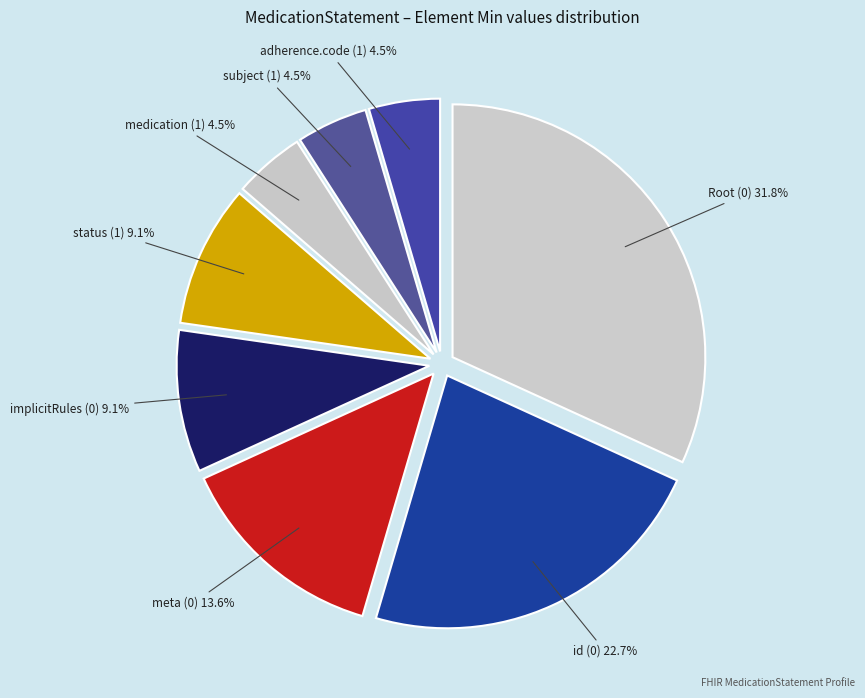

Does any single category account for the majority?

No